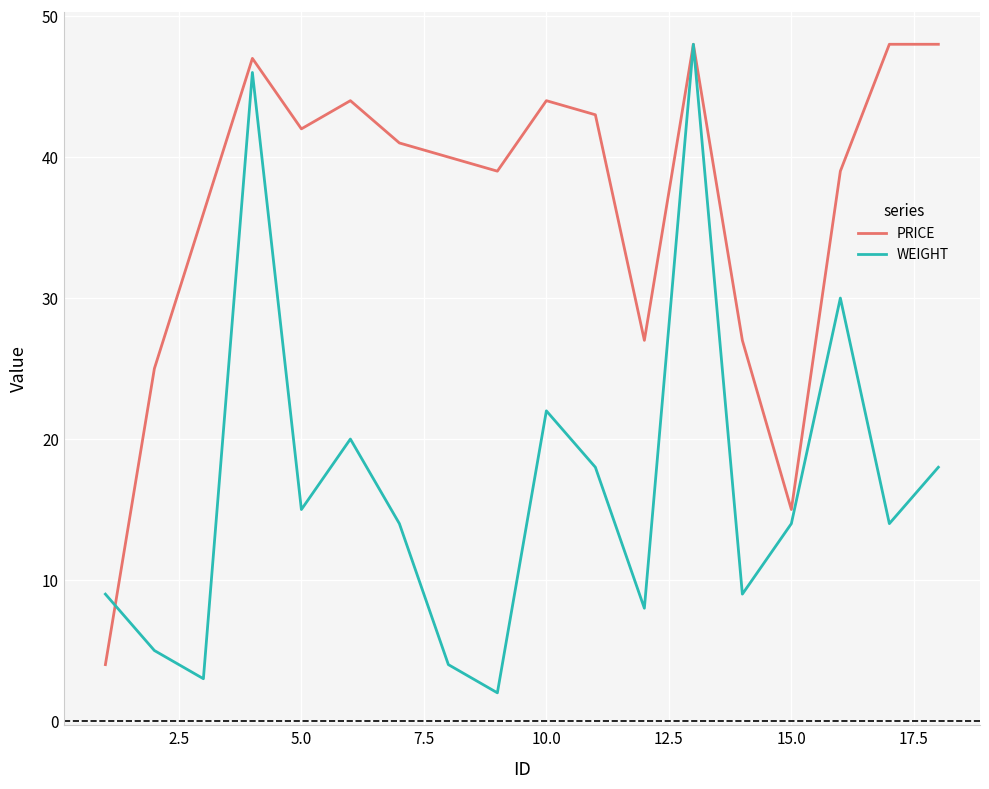

Rank the series by their average value, from lowest to highest.

WEIGHT, PRICE